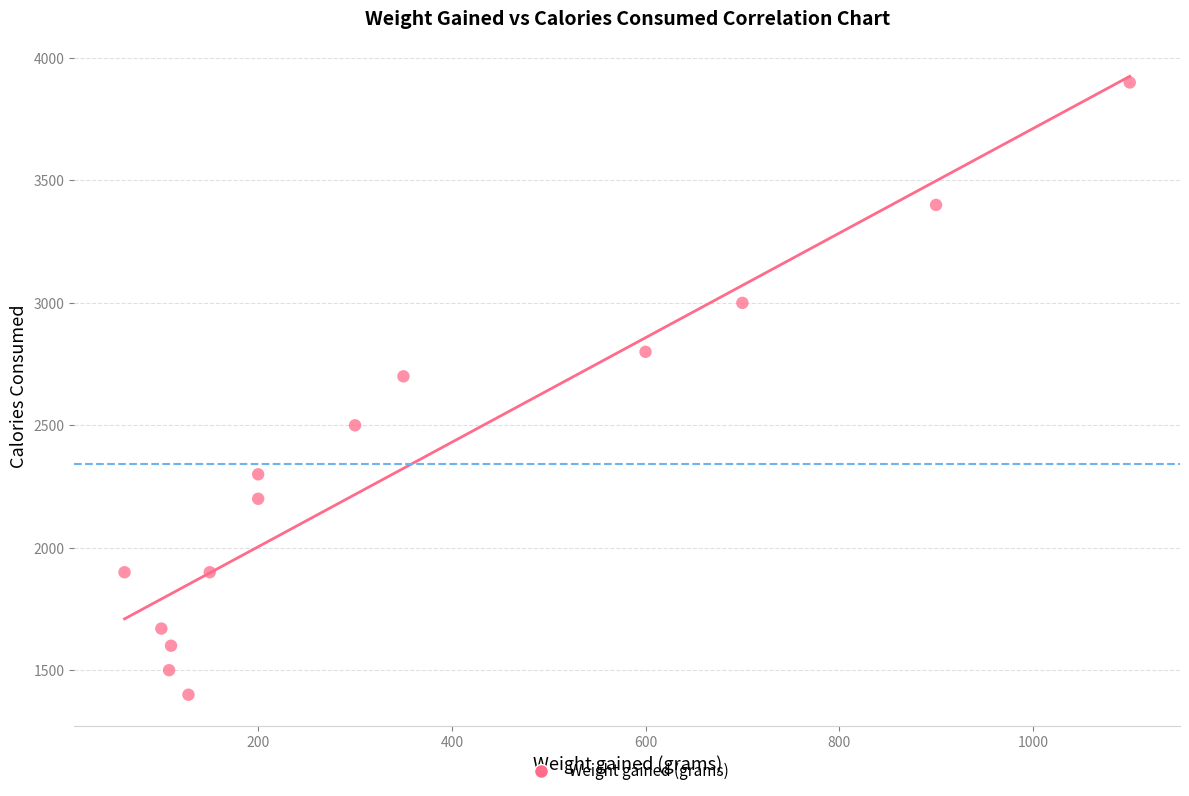

What Y value in the scatter plot is closest to 2650?

2700